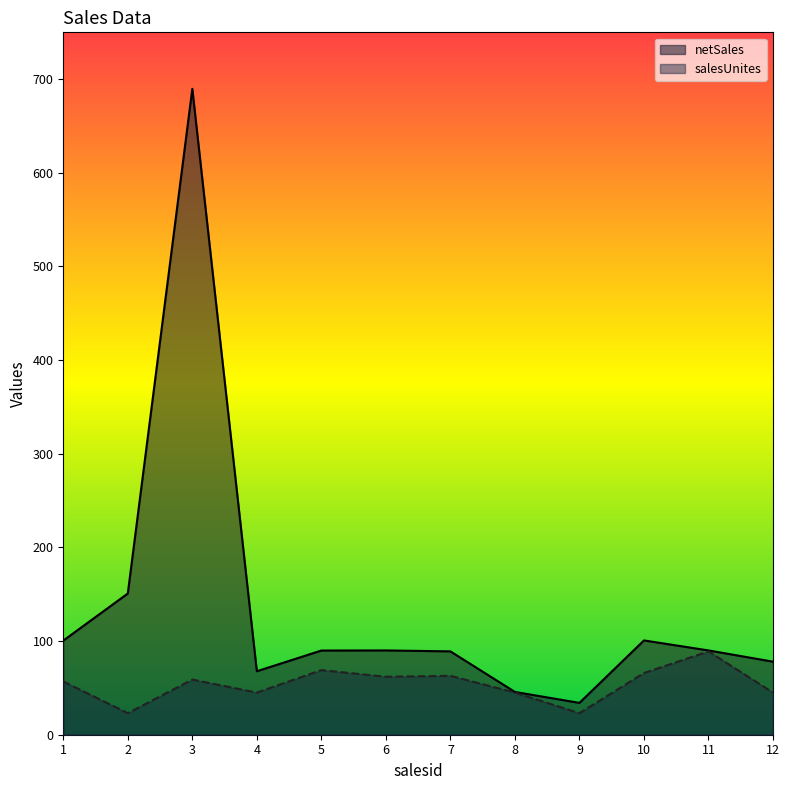

True or false: salesUnites and netSales cross at least once.

False